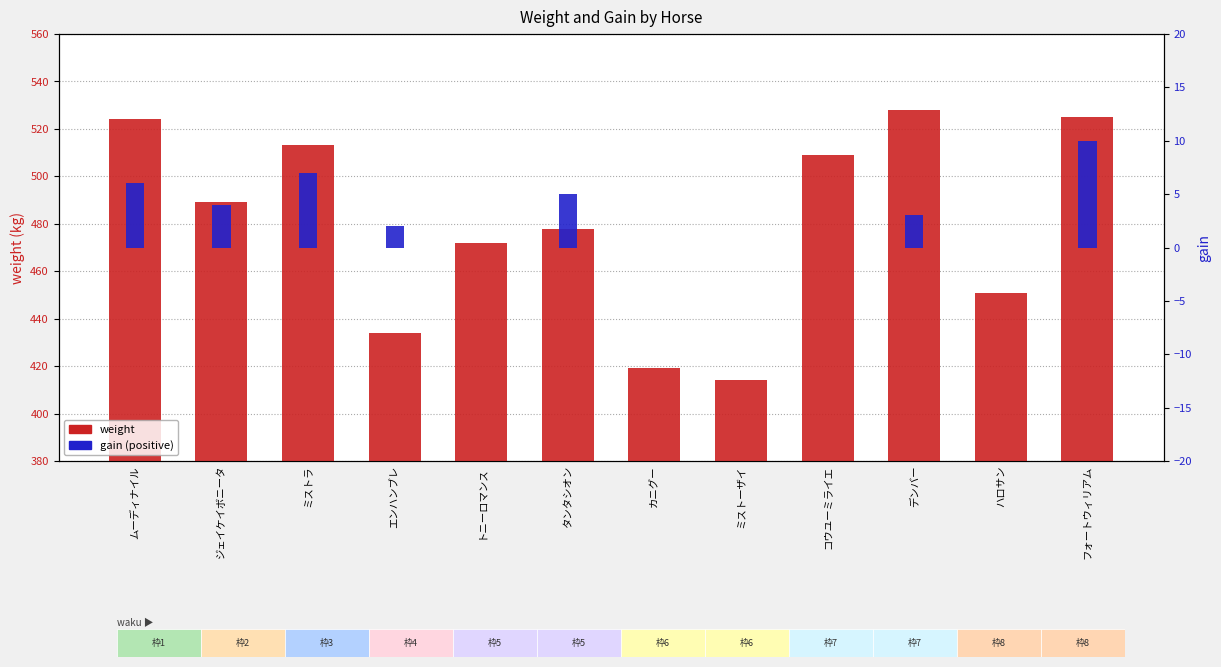

Is it true that gain equals 4 at ジェイケイボニータ?

True